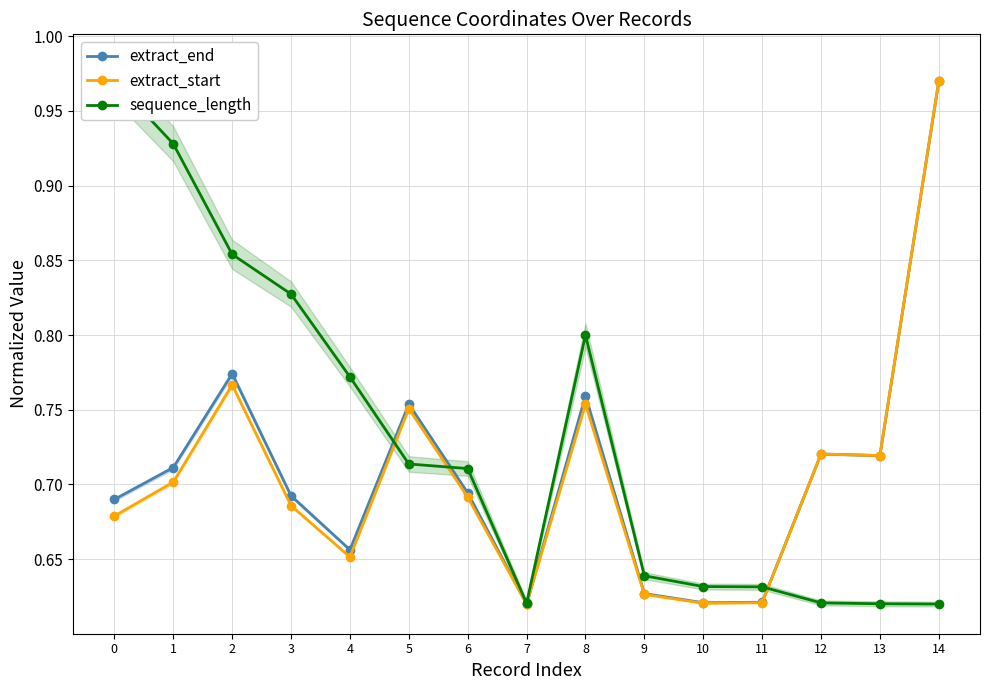

What is the average value of the extract_start series?

0.7